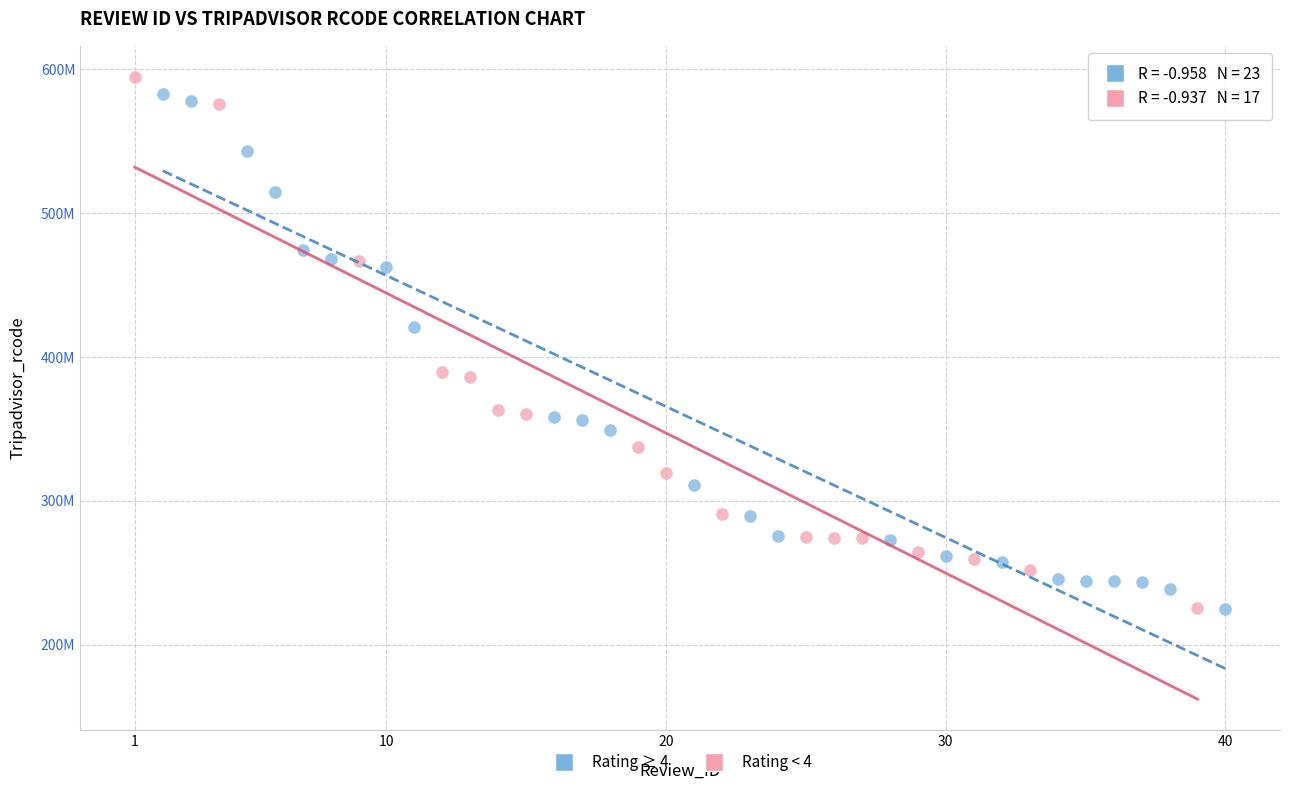

Which series reaches the maximum Y coordinate?

Rating < 4